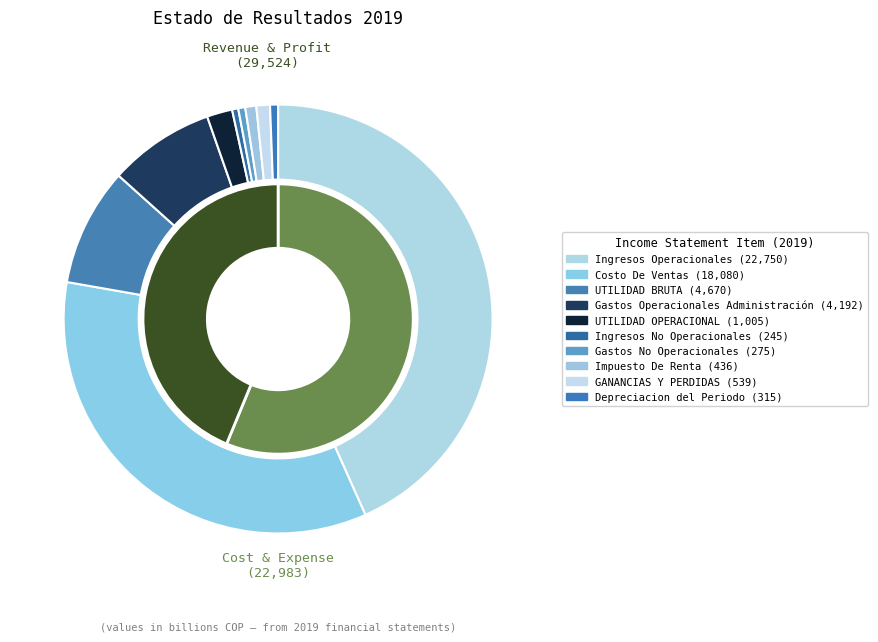

Which has a higher value, Impuesto De Renta or UTILIDAD BRUTA?

UTILIDAD BRUTA